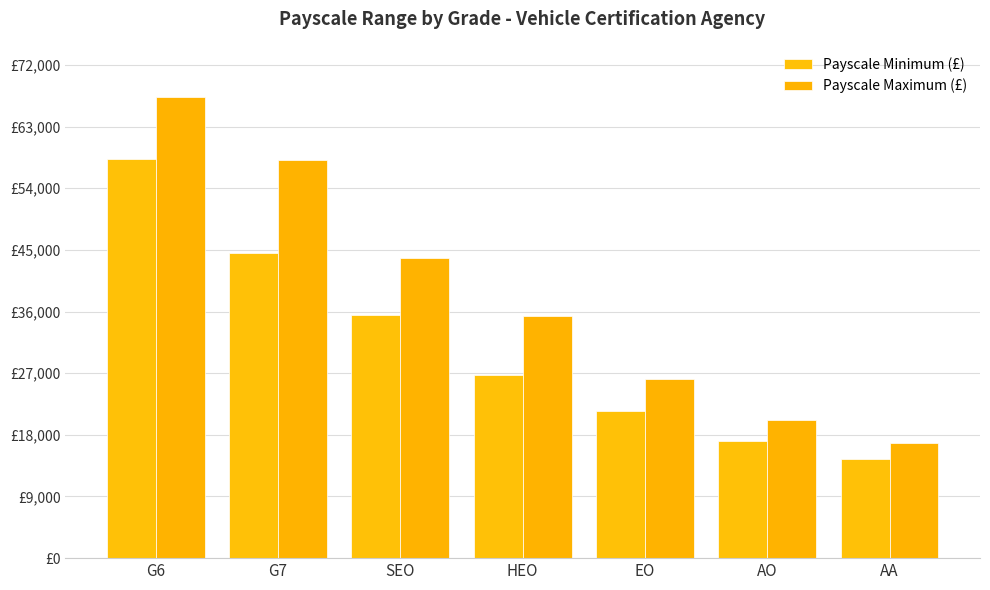

Are the bars grouped side by side (vs. stacked)?

Yes